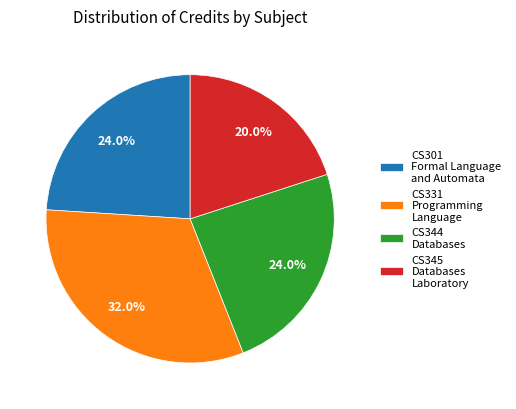

What is the total percentage of CS301 Formal Language and Automata and CS331 Programming Language?

56.0%